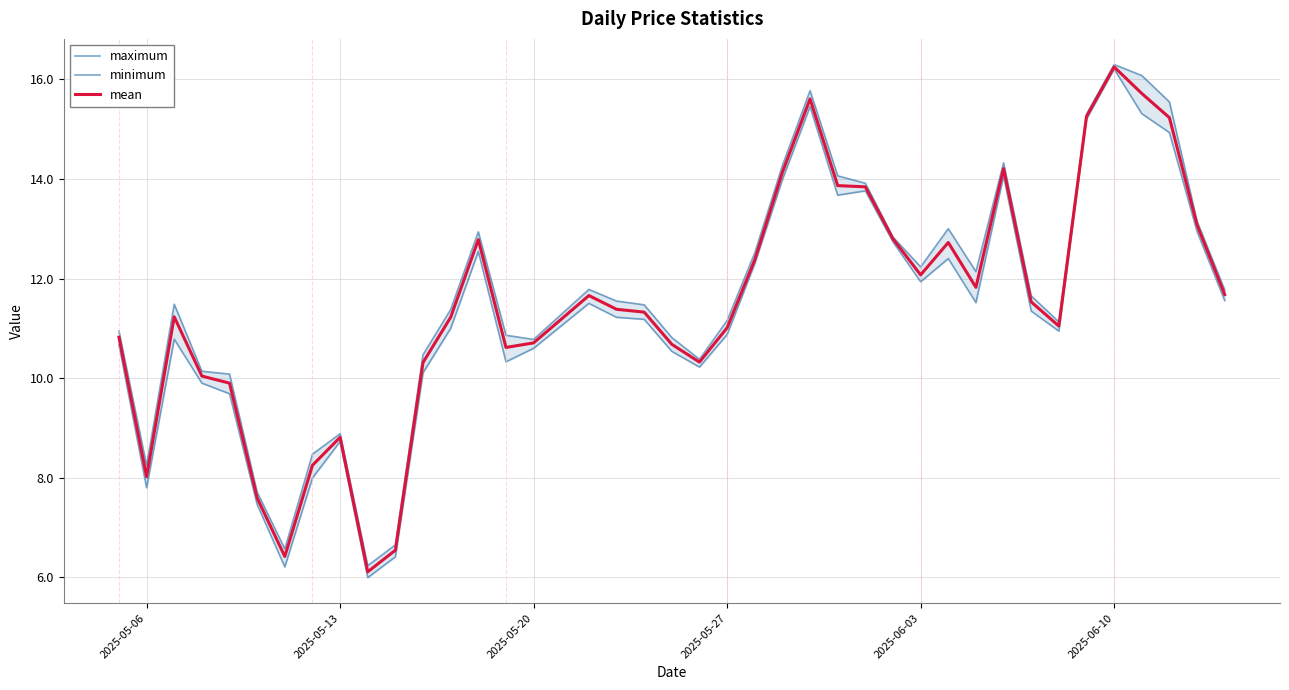

Is it true that mean equals 25.6 at 2025-06-10?

False